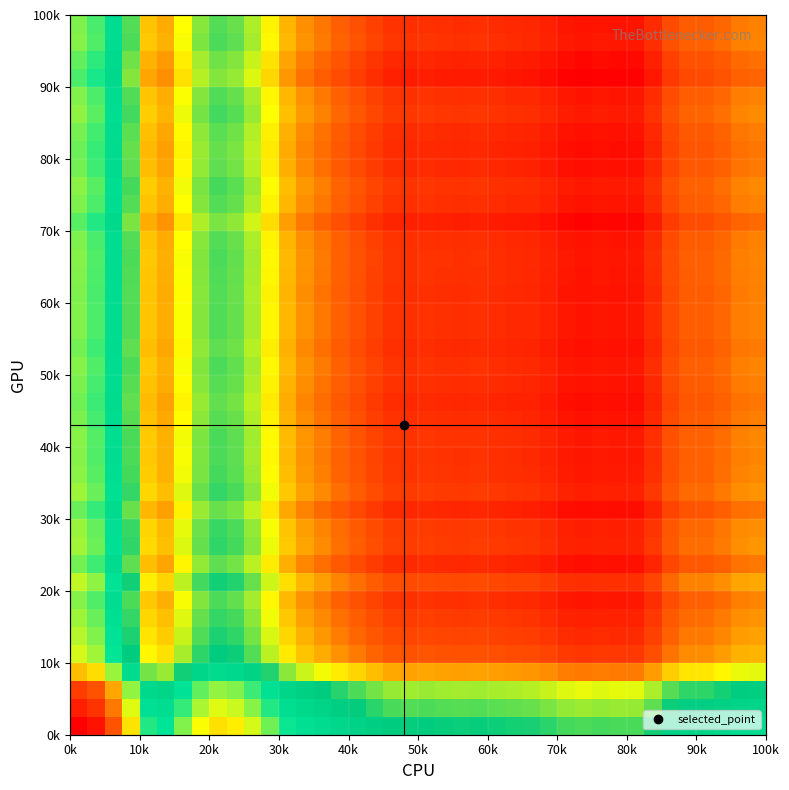

What is the maximum value shown in the chart?

1.0